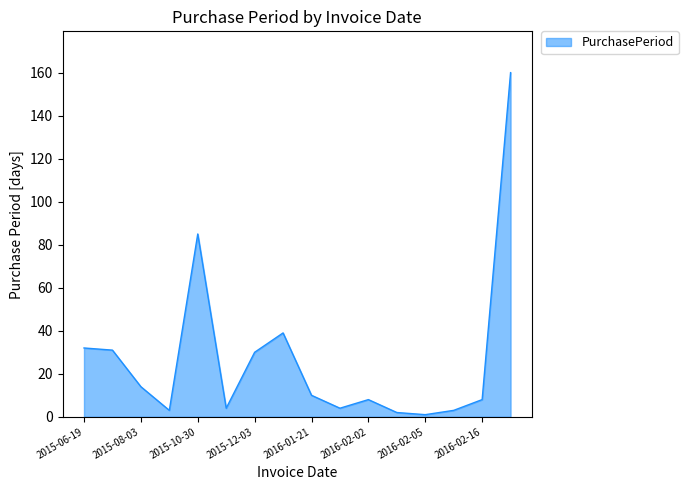

Reading right to left, what are all the values shown in this chart?

160	8	3	1	2	8	4	10	39	30	4	85	3	14	31	32